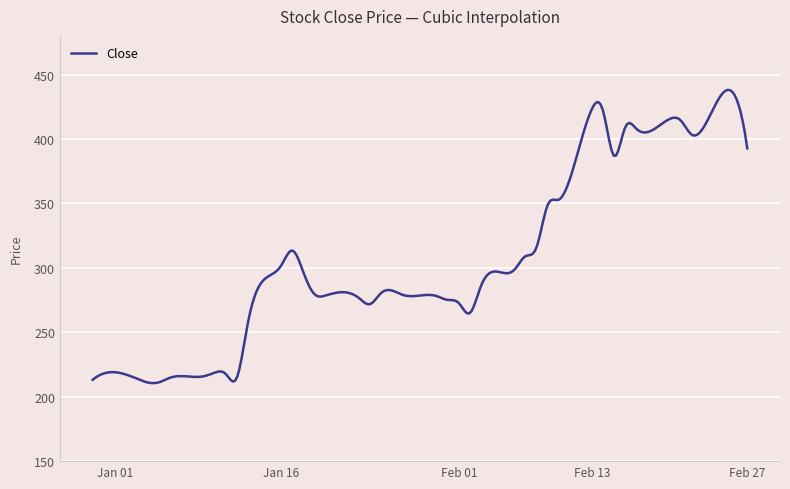

What is the smallest value displayed?

210.6